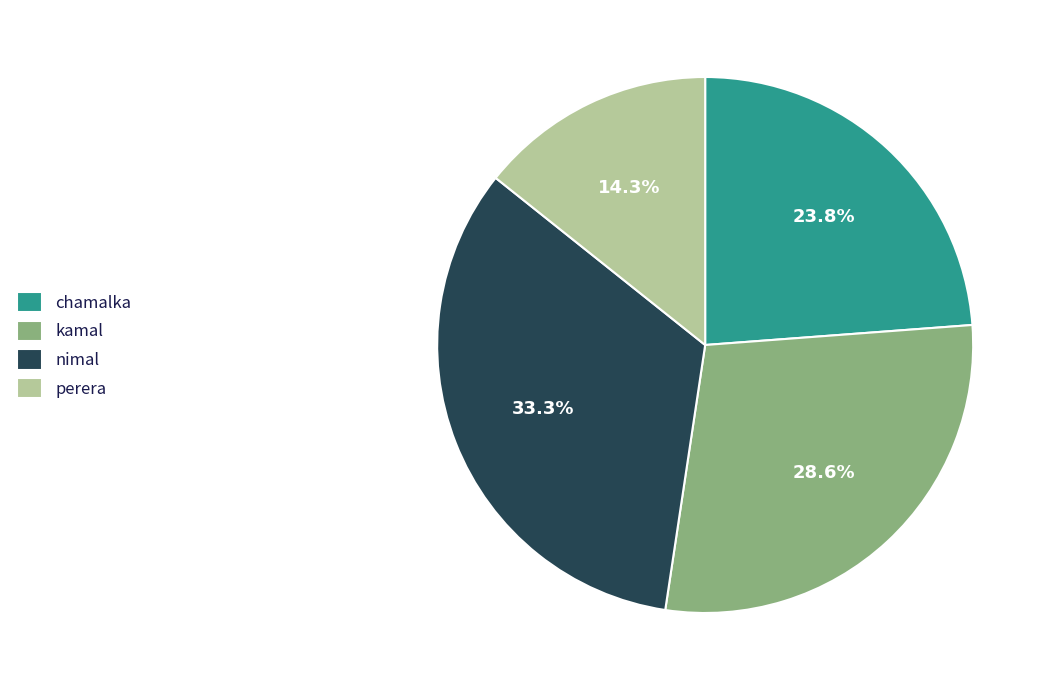

True or false: kamal accounts for 20% of the total.

False